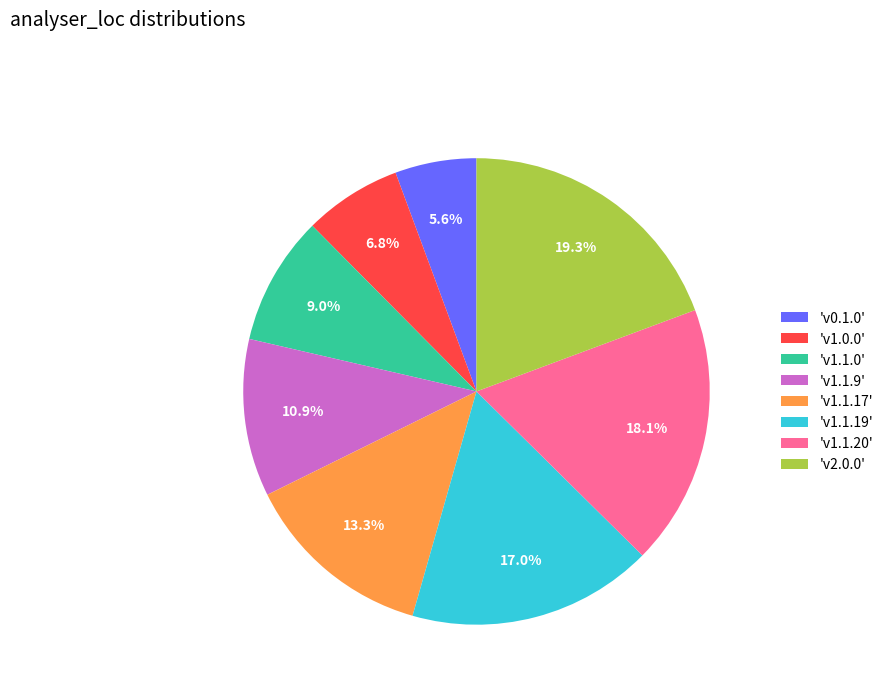

Count the number of slices in the pie.

8